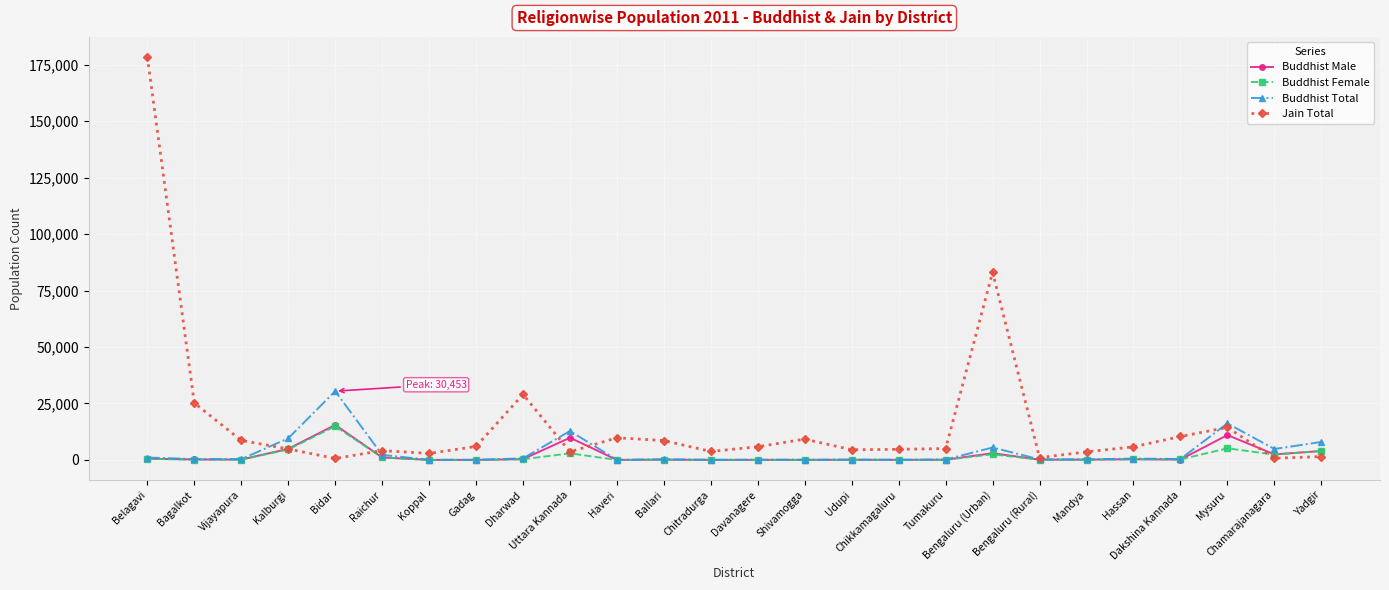

What is the maximum value shown in the chart?

178310